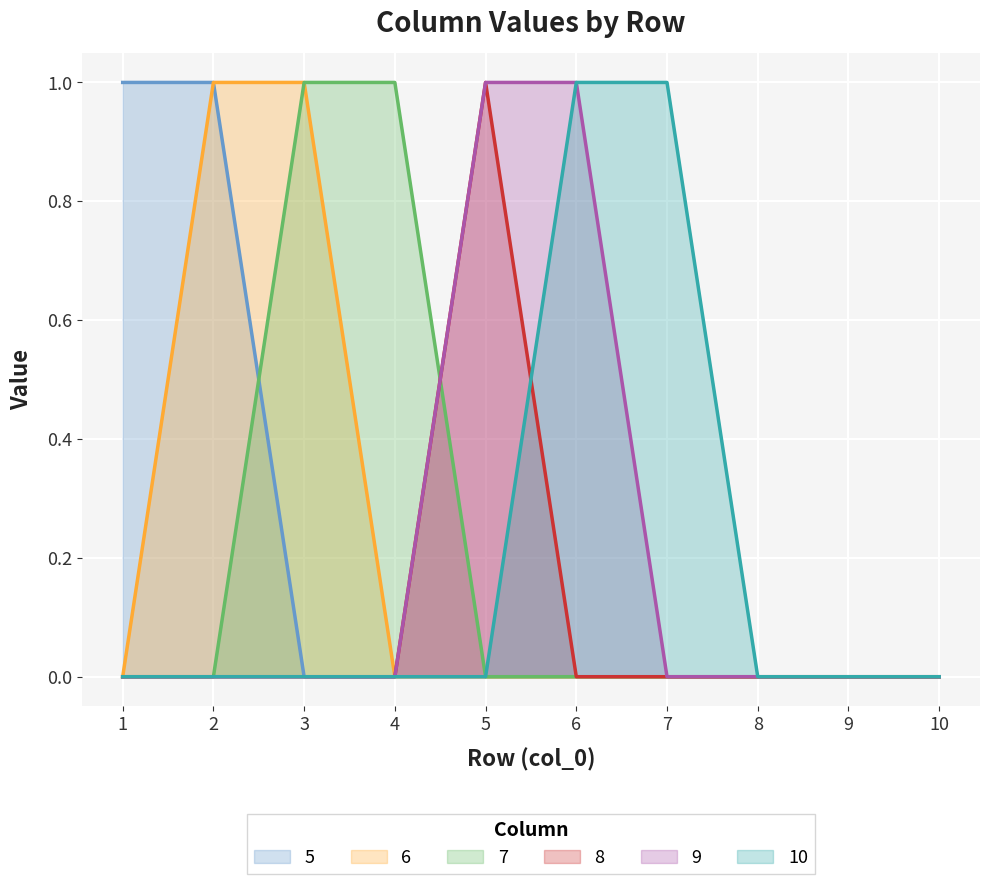

Between 1 and 8, which series saw the biggest shift?

5